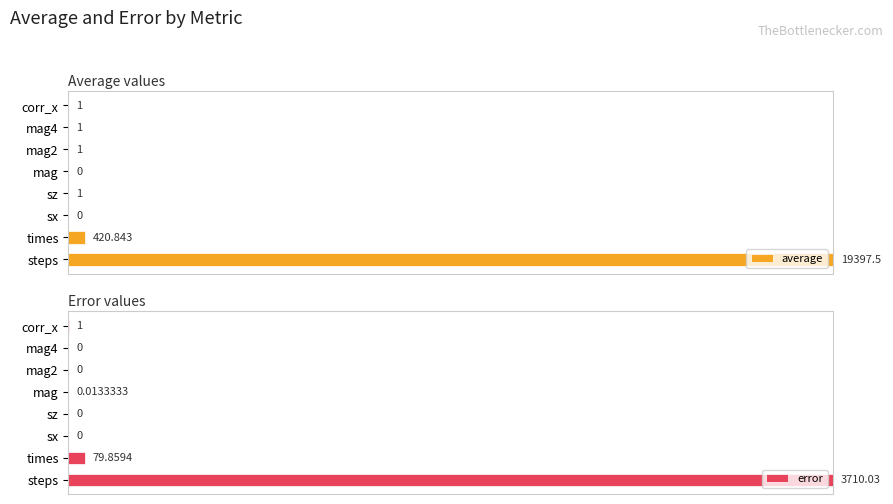

What is the difference between the maximum and second lowest values in the error series?

100.0